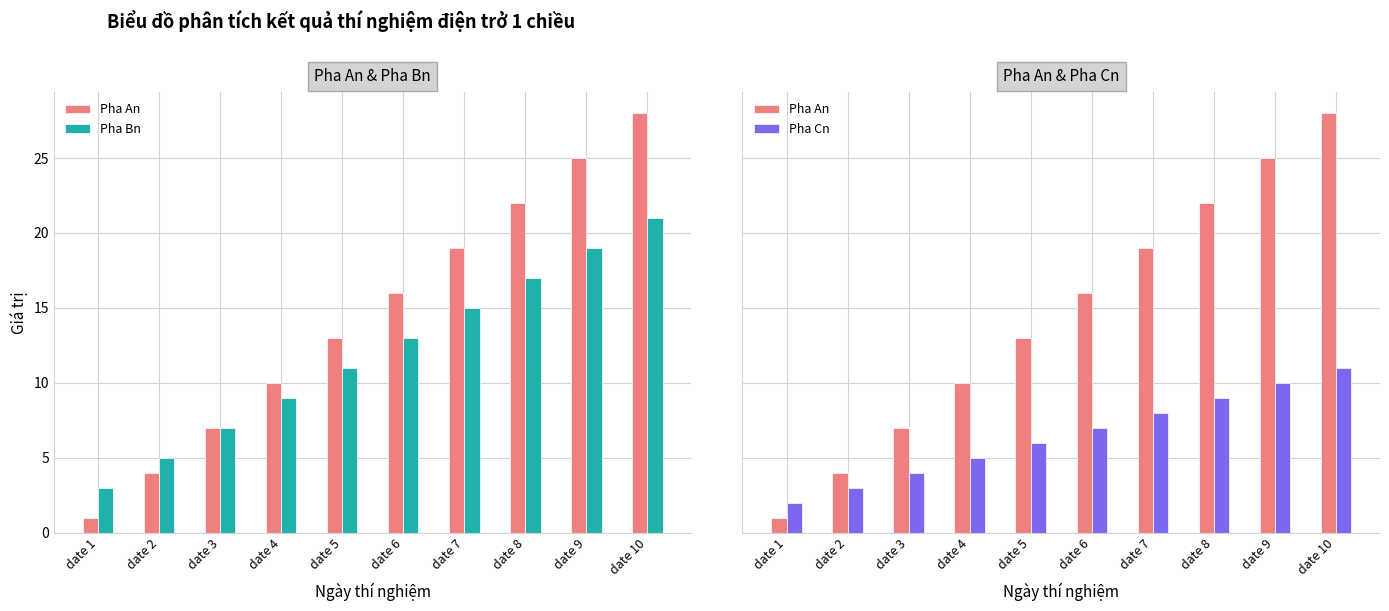

List the labels in order of Pha Bn value, largest first.

date 10, date 9, date 8, date 7, date 6, date 5, date 4, date 3, date 2, date 1